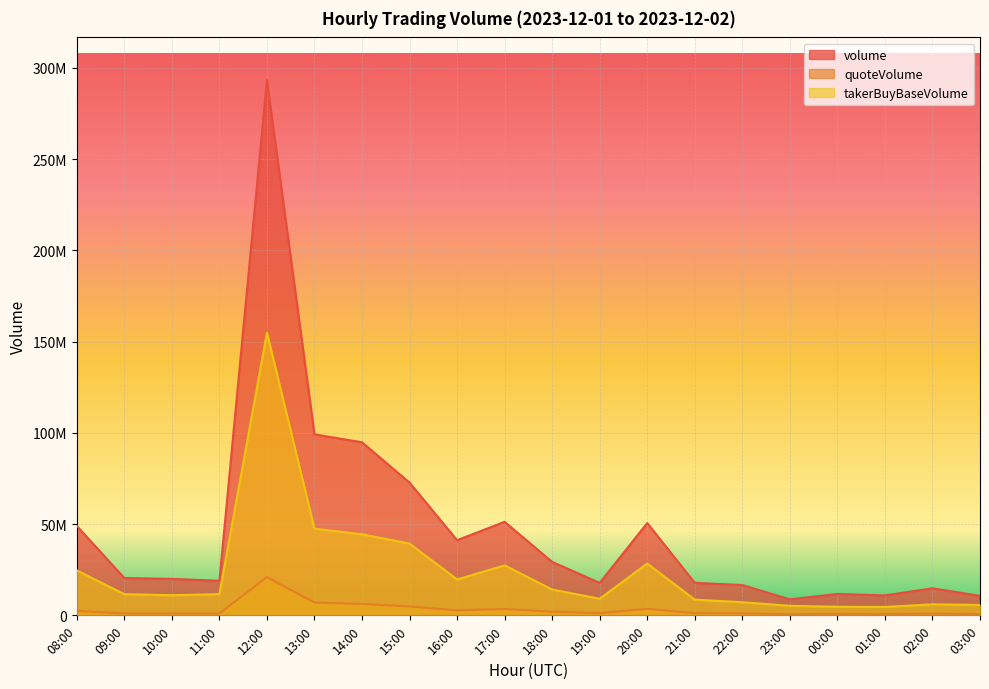

What is the difference between the maximum and minimum values in the quoteVolume series?

20360683.8